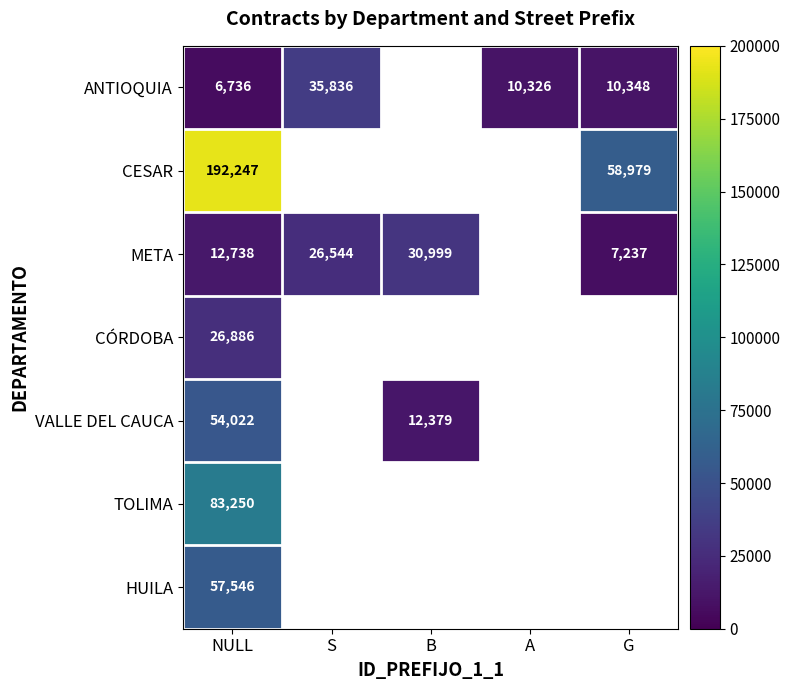

True or false: ANTIOQUIA has a value of 5374 at A.

False